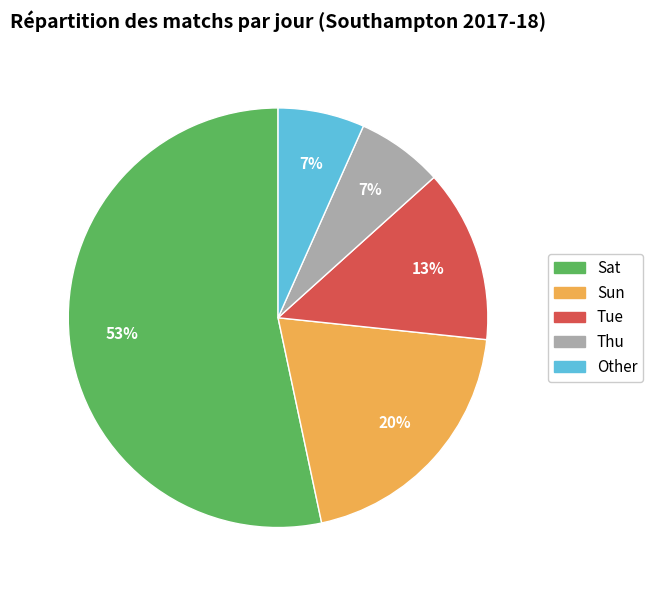

Is there a majority slice in this chart?

Yes